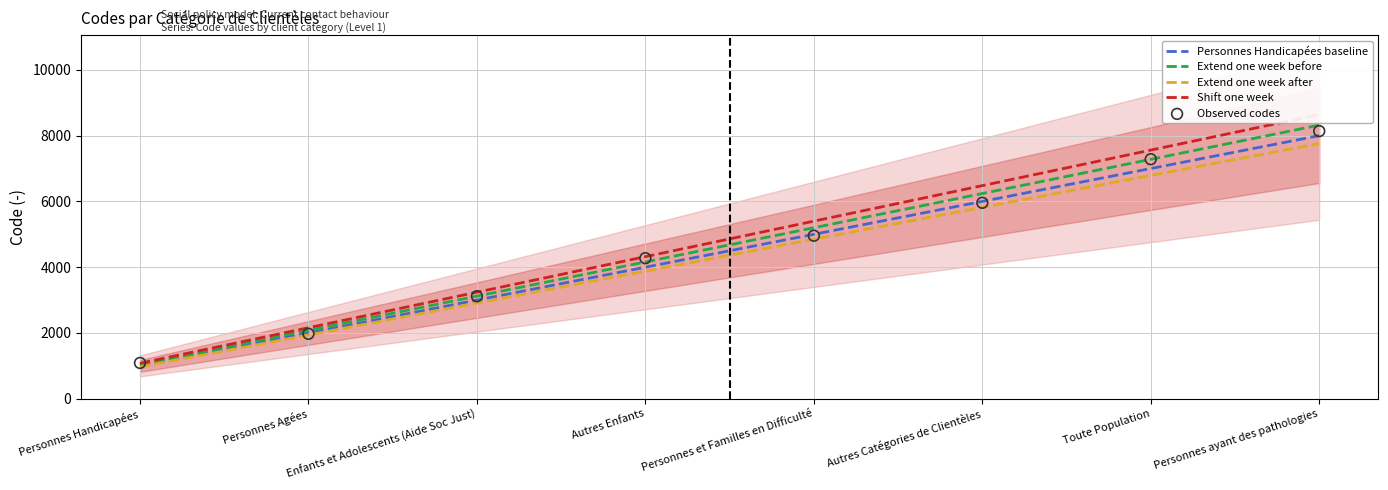

Which has a higher value, Toute Population or Personnes Handicapées?

Toute Population